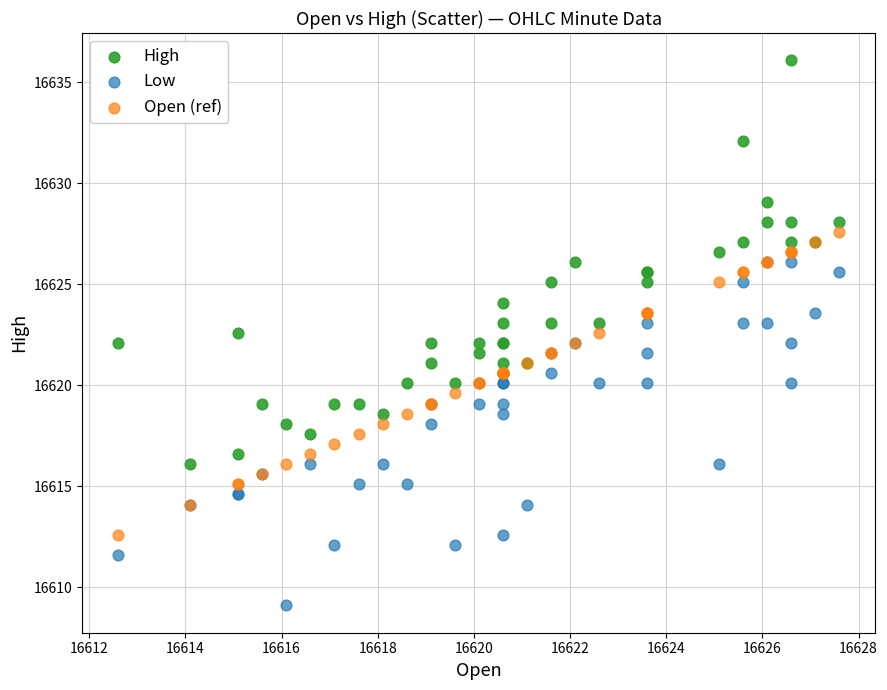

What are all the series names shown in the legend?

High, Low, Open (ref)